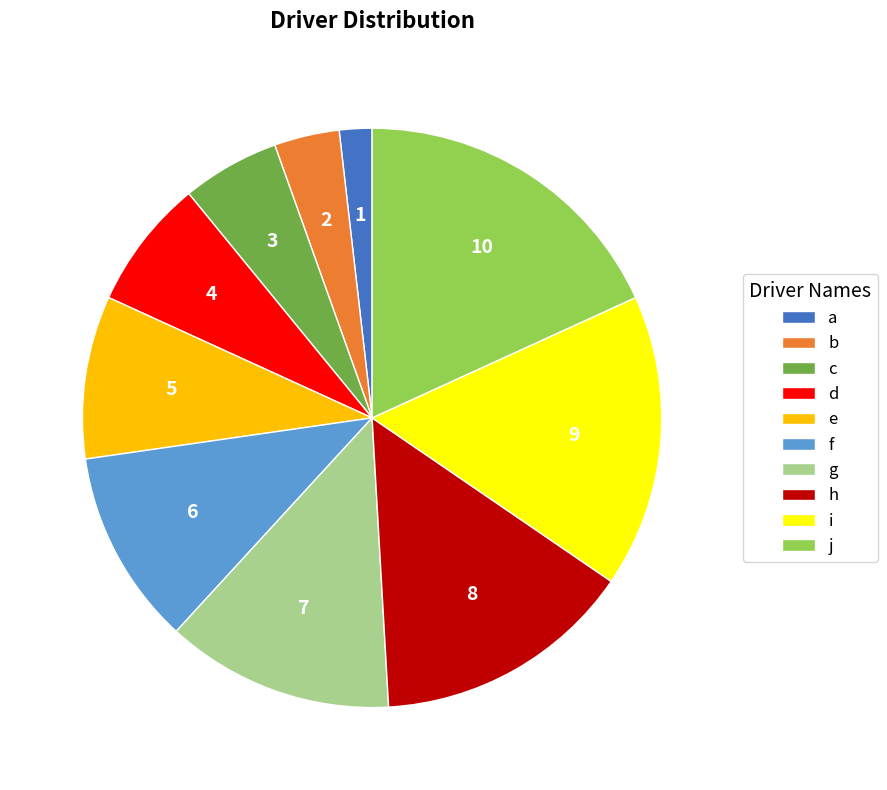

Rank the categories by value from highest to lowest.

j, i, h, g, f, e, d, c, b, a